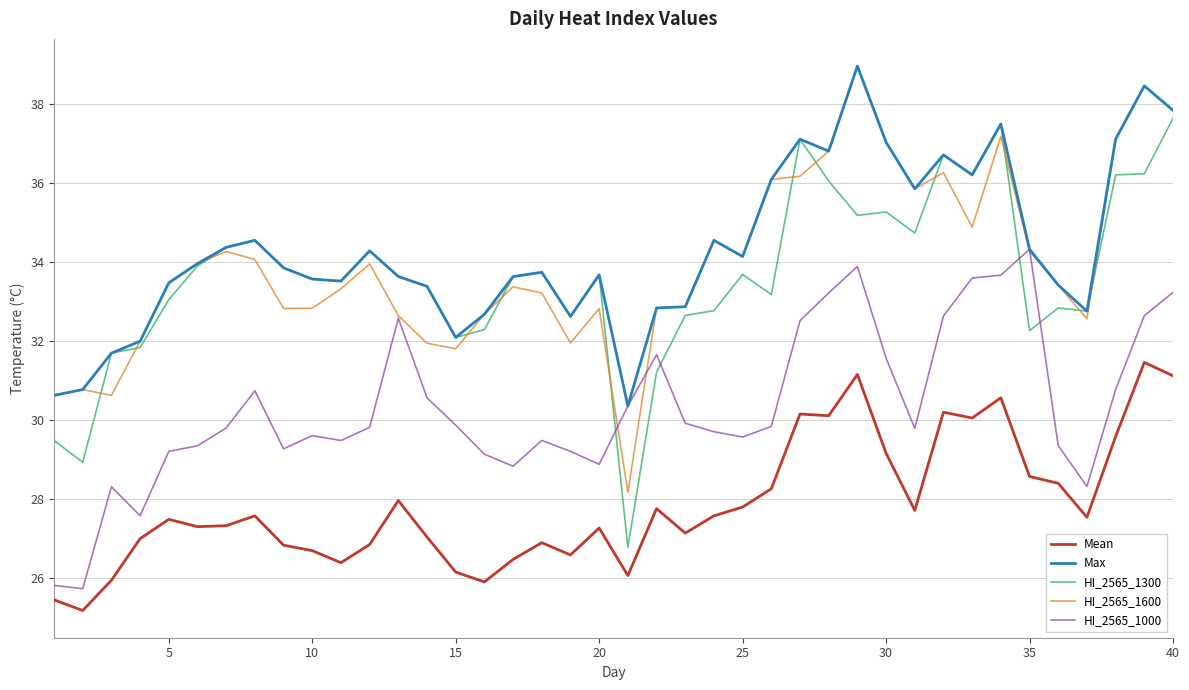

What is the maximum value shown in the chart?

39.0